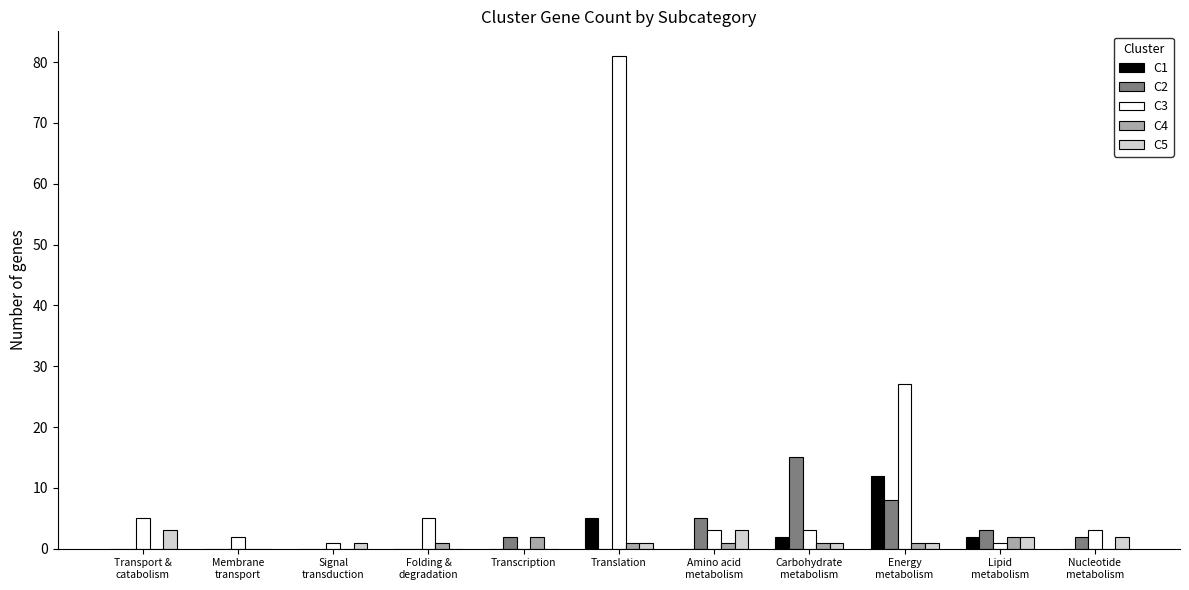

What is the total value across all series at Transport &
catabolism?

8